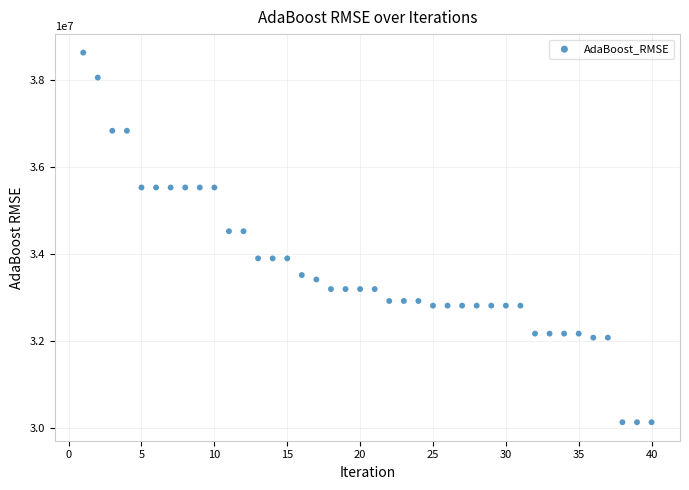

What is the range of Y values (max minus min)?

8500376.2